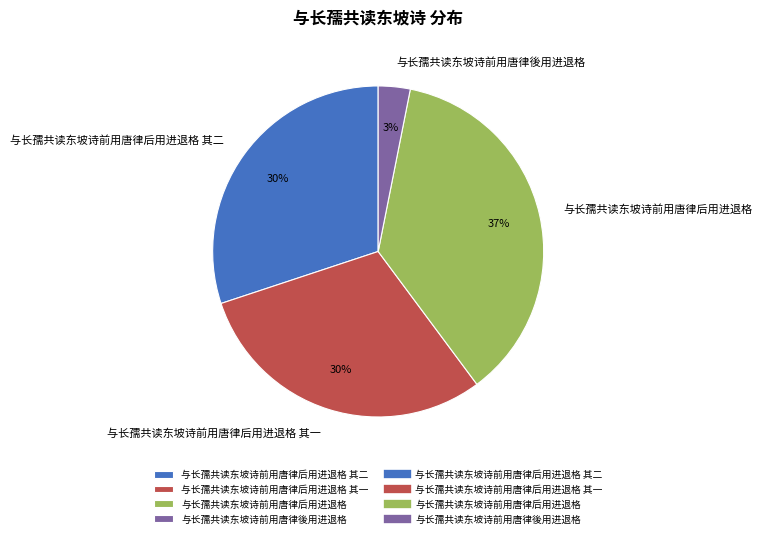

Count the number of slices in the pie.

4